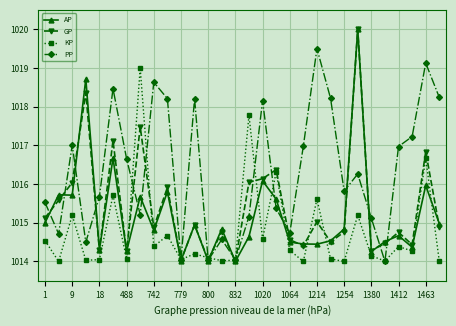

What is the minimum value shown in the chart?

1014.0